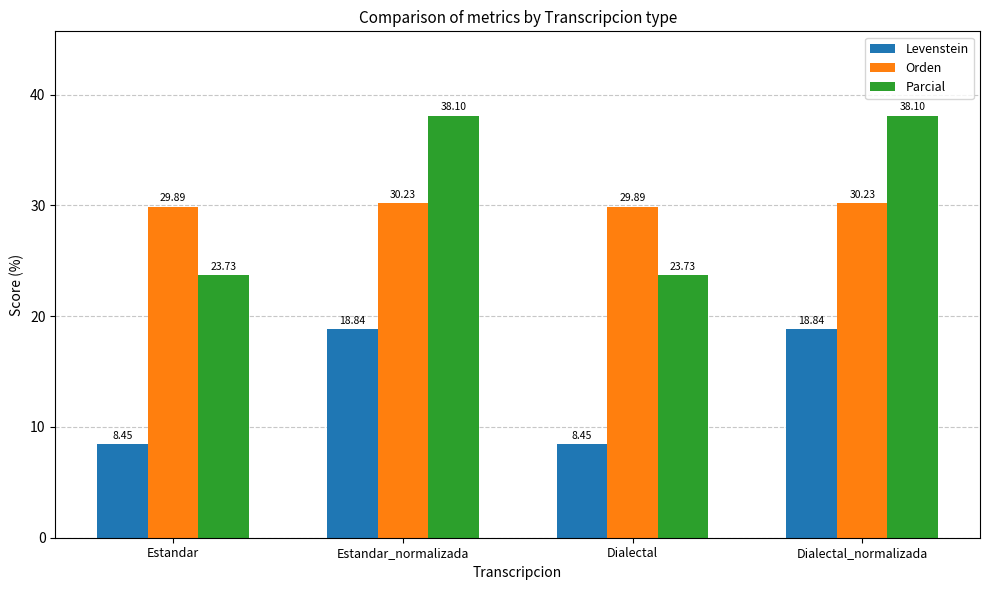

What are all the series names shown in the legend?

Levenstein, Orden, Parcial